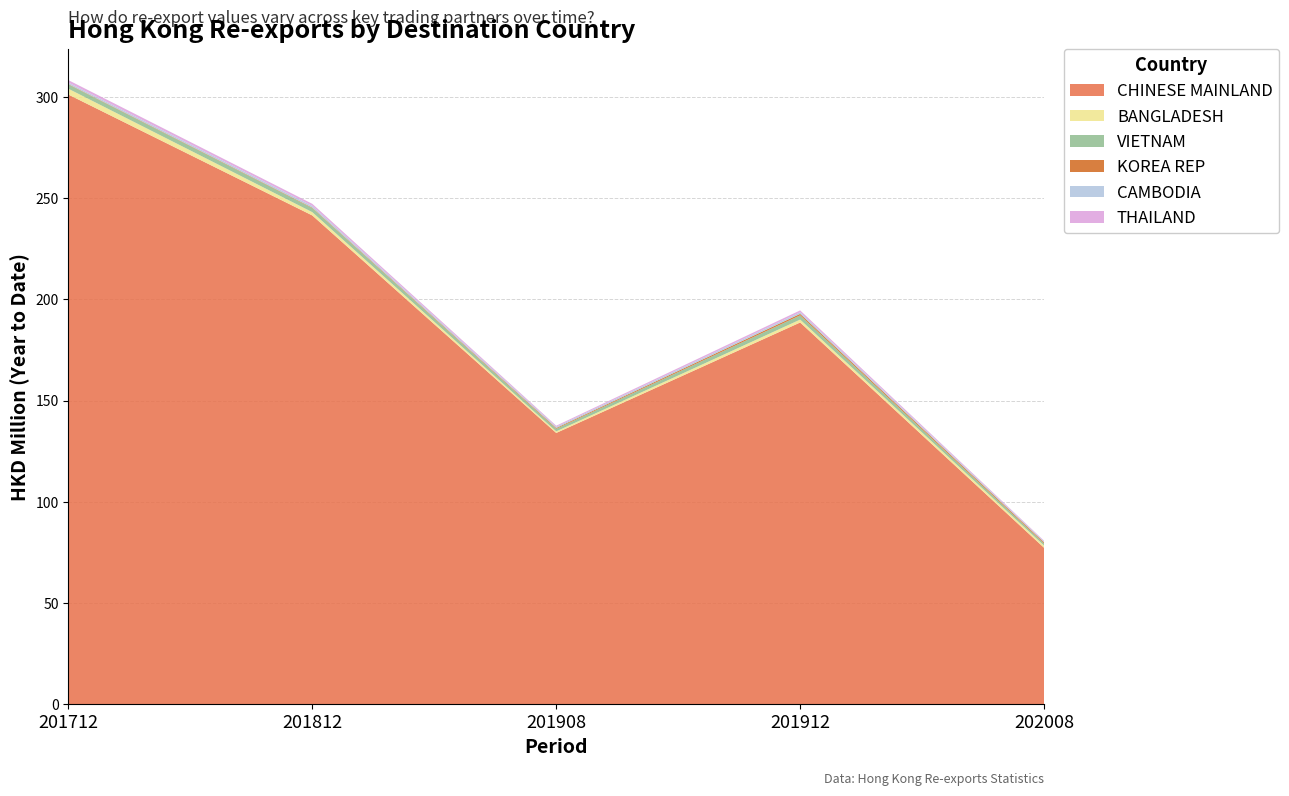

Reading left to right, transcribe all the data shown in this chart.

CHINESE MAINLAND: 301.1	241.4	134.0	188.6	77.3
BANGLADESH: 2.9	1.6	0.8	1.4	1.1
VIETNAM: 2.1	2.0	1.3	2.1	1.0
KOREA REP: 0.2	0.3	0.4	0.8	0.5
CAMBODIA: 0.7	0.8	0.6	0.8	0.5
THAILAND: 1.2	1.0	0.5	0.9	0.4